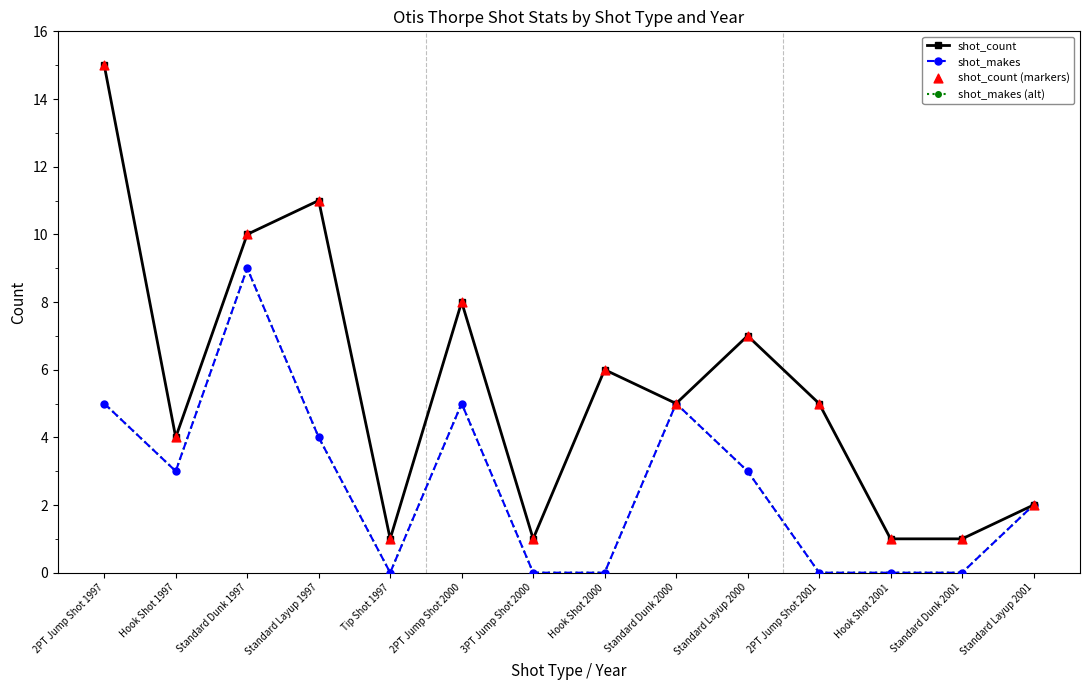

At which category is the sum across all series the highest?

2PT Jump Shot 1997